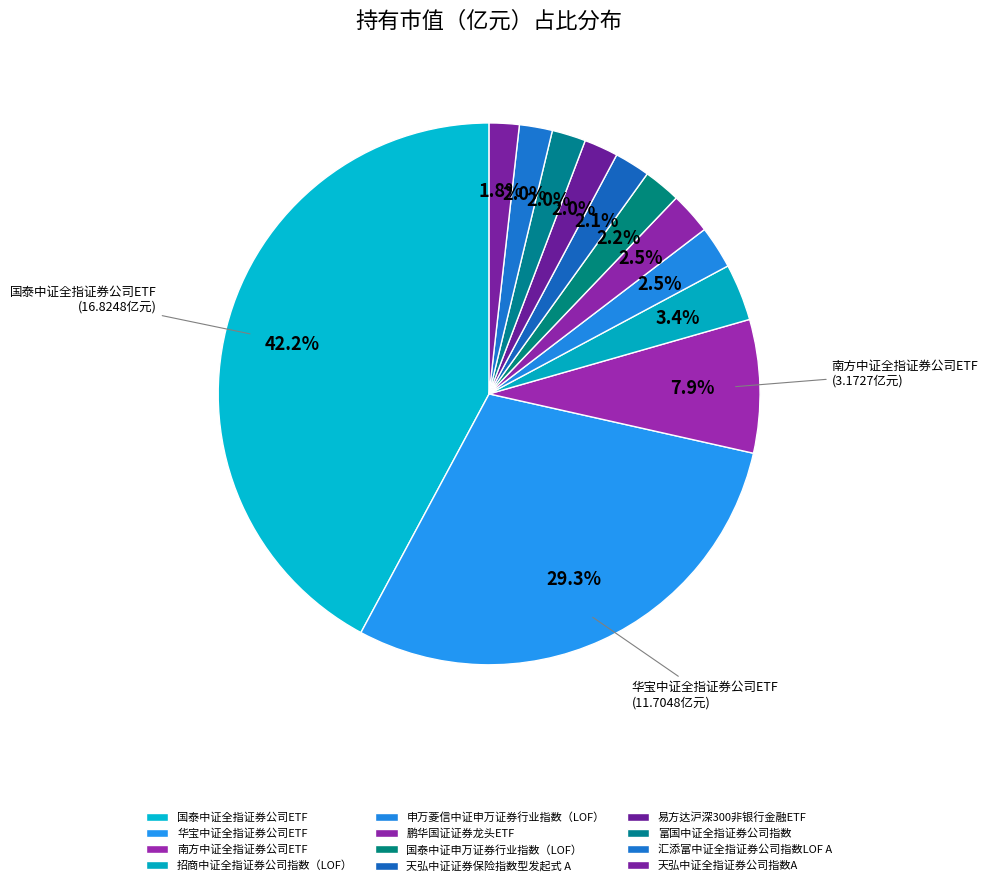

To the nearest percent, what is the difference between the largest and smallest slice percentages?

40%